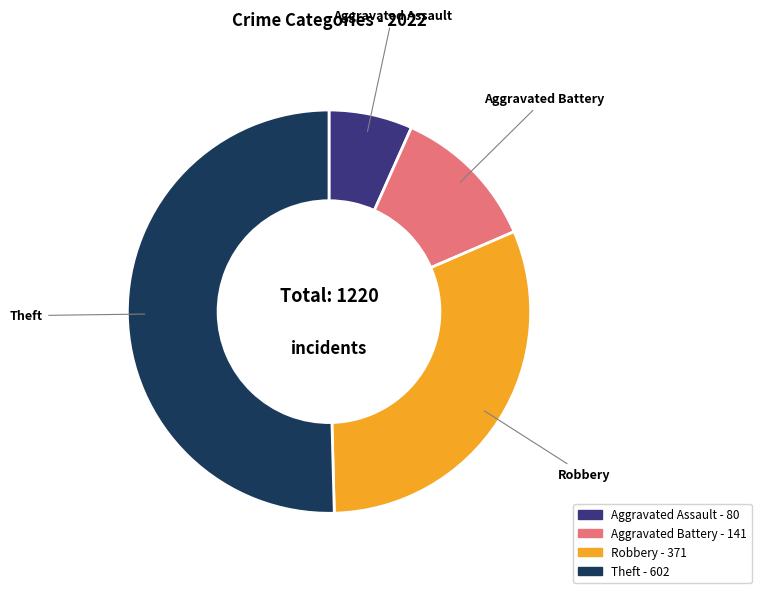

Is there a majority slice in this chart?

Yes